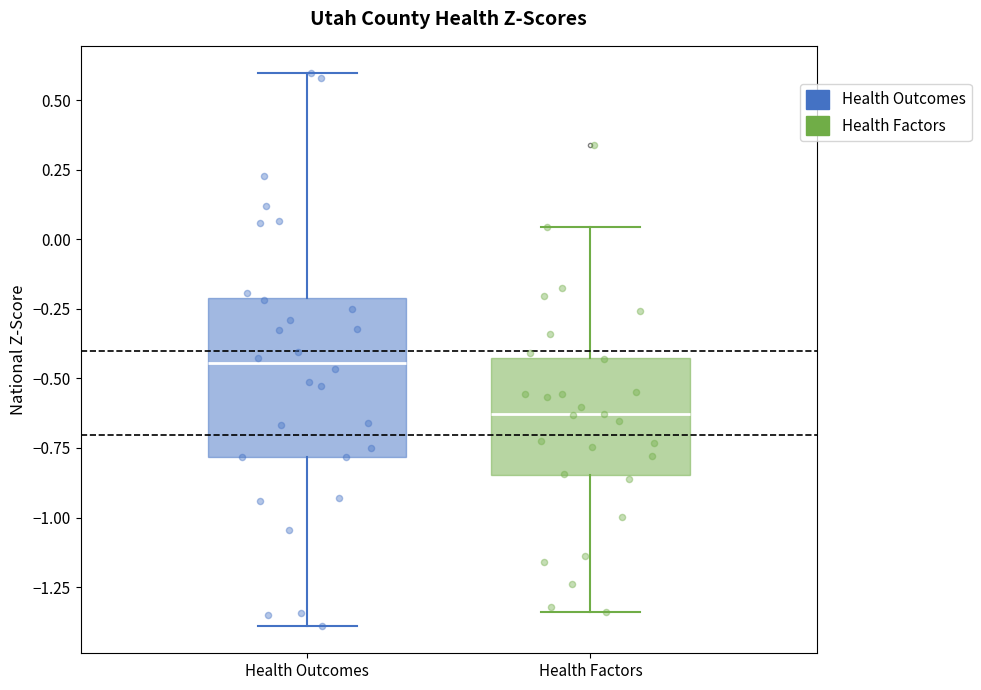

Reading left to right, read every box against the y-axis: the position of its median line, the range the box covers, and the ends of its whiskers. The values are not printed on the chart, so give them approximately, as read against the axis.

Health Outcomes: median -0.45, box -0.80 to -0.20, whiskers -1.40 to 0.60
Health Factors: median -0.65, box -0.85 to -0.45, whiskers -1.35 to 0.05